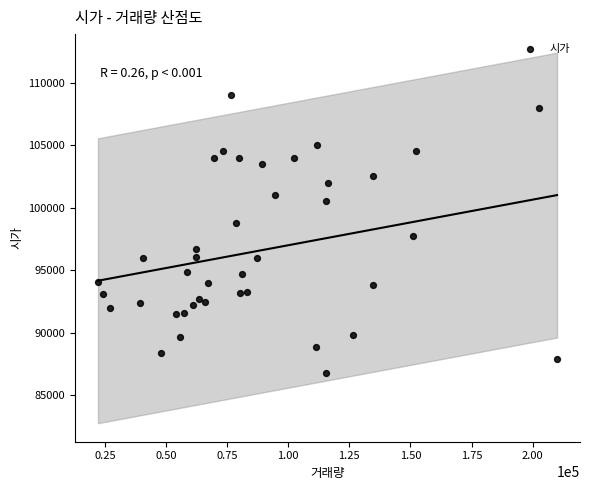

What is the range of Y values (max minus min)?

22200